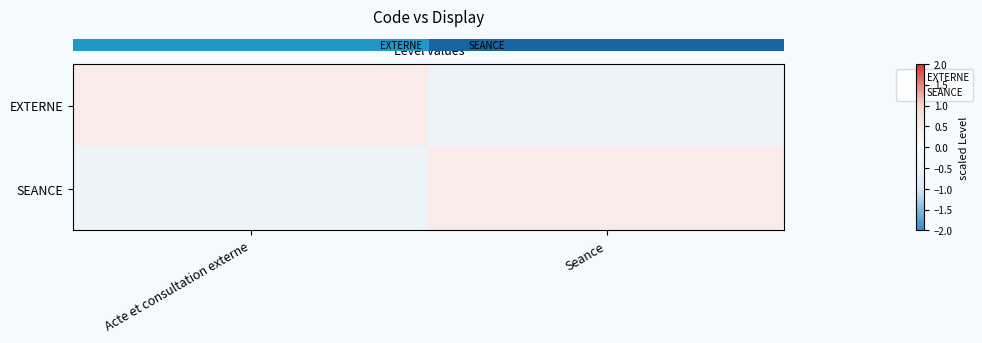

Which has a higher value, Seance or Acte et consultation externe?

Acte et consultation externe